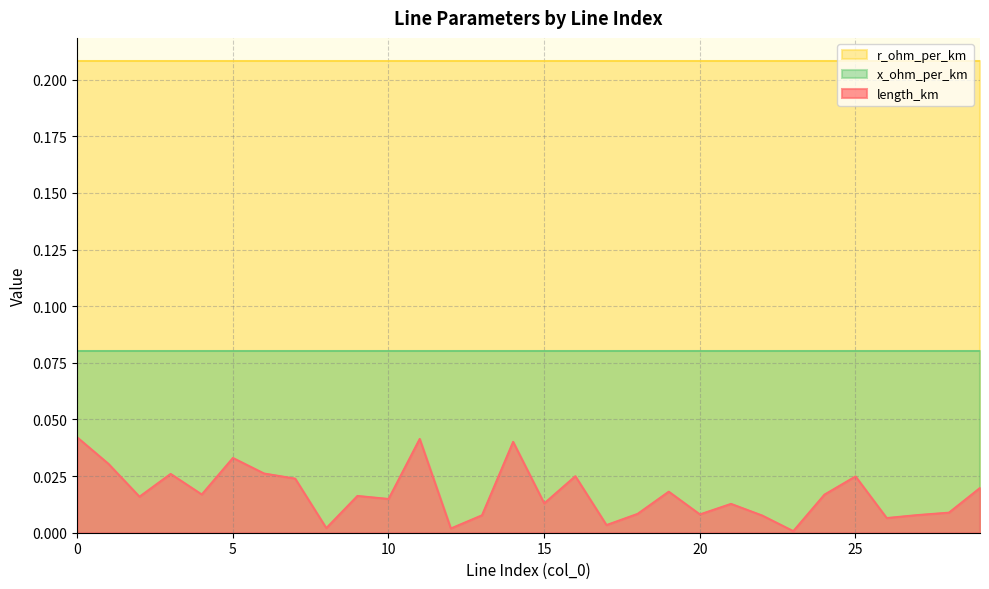

Reading left to right, transcribe all the data shown in this chart.

length_km: 0.0	0.0	0.0	0.0	0.0	0.0	0.0	0.0	0.0	0.0	0.0	0.0	0.0	0.0	0.0	0.0	0.0	0.0	0.0	0.0	0.0	0.0	0.0	0.0	0.0	0.0	0.0	0.0	0.0	0.0
r_ohm_per_km: 0.2	0.2	0.2	0.2	0.2	0.2	0.2	0.2	0.2	0.2	0.2	0.2	0.2	0.2	0.2	0.2	0.2	0.2	0.2	0.2	0.2	0.2	0.2	0.2	0.2	0.2	0.2	0.2	0.2	0.2
x_ohm_per_km: 0.1	0.1	0.1	0.1	0.1	0.1	0.1	0.1	0.1	0.1	0.1	0.1	0.1	0.1	0.1	0.1	0.1	0.1	0.1	0.1	0.1	0.1	0.1	0.1	0.1	0.1	0.1	0.1	0.1	0.1